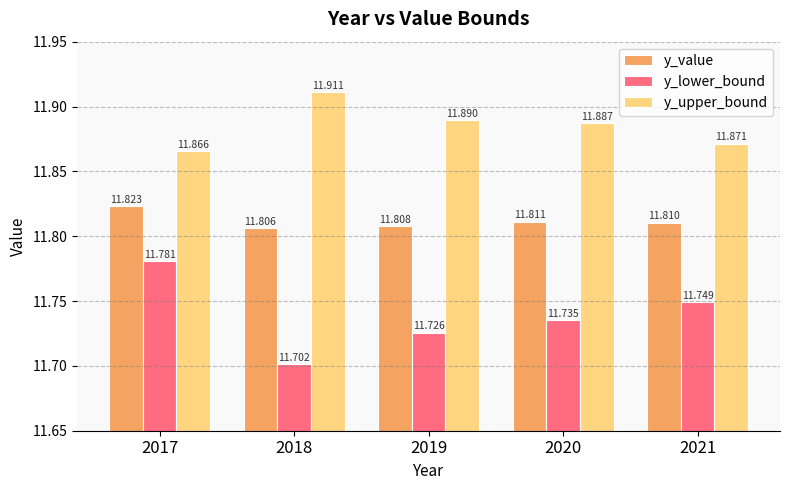

What are all the series names shown in the legend?

y_value, y_lower_bound, y_upper_bound